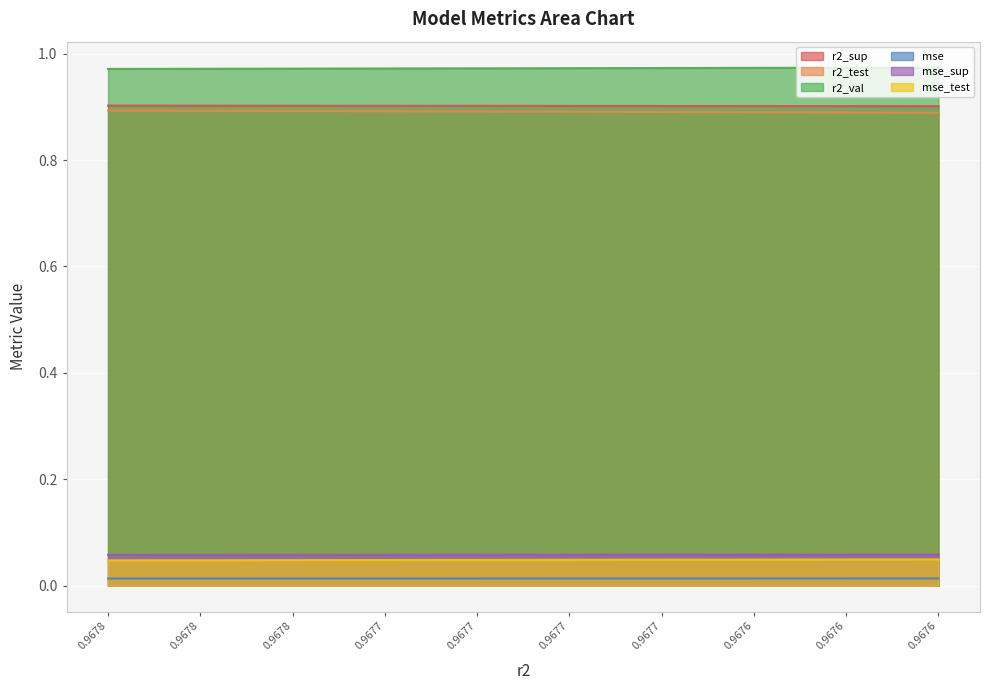

Reading left to right, extract all data points from this chart.

r2_sup: 0.9678=0.9	0.9678=0.9	0.9678=0.9	0.9677=0.9	0.9677=0.9	0.9677=0.9	0.9677=0.9	0.9676=0.9	0.9676=0.9	0.9676=0.9
r2_test: 0.9678=0.9	0.9678=0.9	0.9678=0.9	0.9677=0.9	0.9677=0.9	0.9677=0.9	0.9677=0.9	0.9676=0.9	0.9676=0.9	0.9676=0.9
r2_val: 0.9678=1.0	0.9678=1.0	0.9678=1.0	0.9677=1.0	0.9677=1.0	0.9677=1.0	0.9677=1.0	0.9676=1.0	0.9676=1.0	0.9676=1.0
mse: 0.9678=0.0	0.9678=0.0	0.9678=0.0	0.9677=0.0	0.9677=0.0	0.9677=0.0	0.9677=0.0	0.9676=0.0	0.9676=0.0	0.9676=0.0
mse_sup: 0.9678=0.1	0.9678=0.1	0.9678=0.1	0.9677=0.1	0.9677=0.1	0.9677=0.1	0.9677=0.1	0.9676=0.1	0.9676=0.1	0.9676=0.1
mse_test: 0.9678=0.0	0.9678=0.0	0.9678=0.0	0.9677=0.0	0.9677=0.0	0.9677=0.0	0.9677=0.0	0.9676=0.0	0.9676=0.0	0.9676=0.0